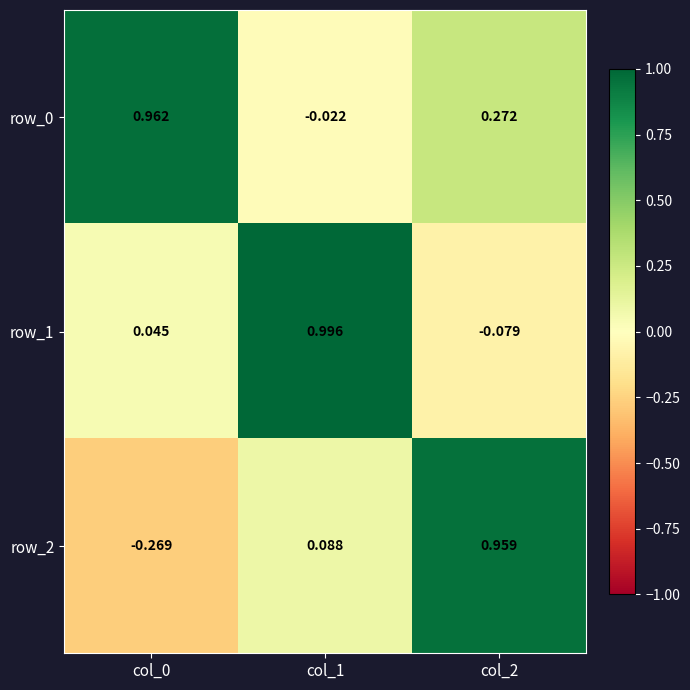

Is the value of row_1 at col_1 greater than the value of row_2 at col_1?

Yes